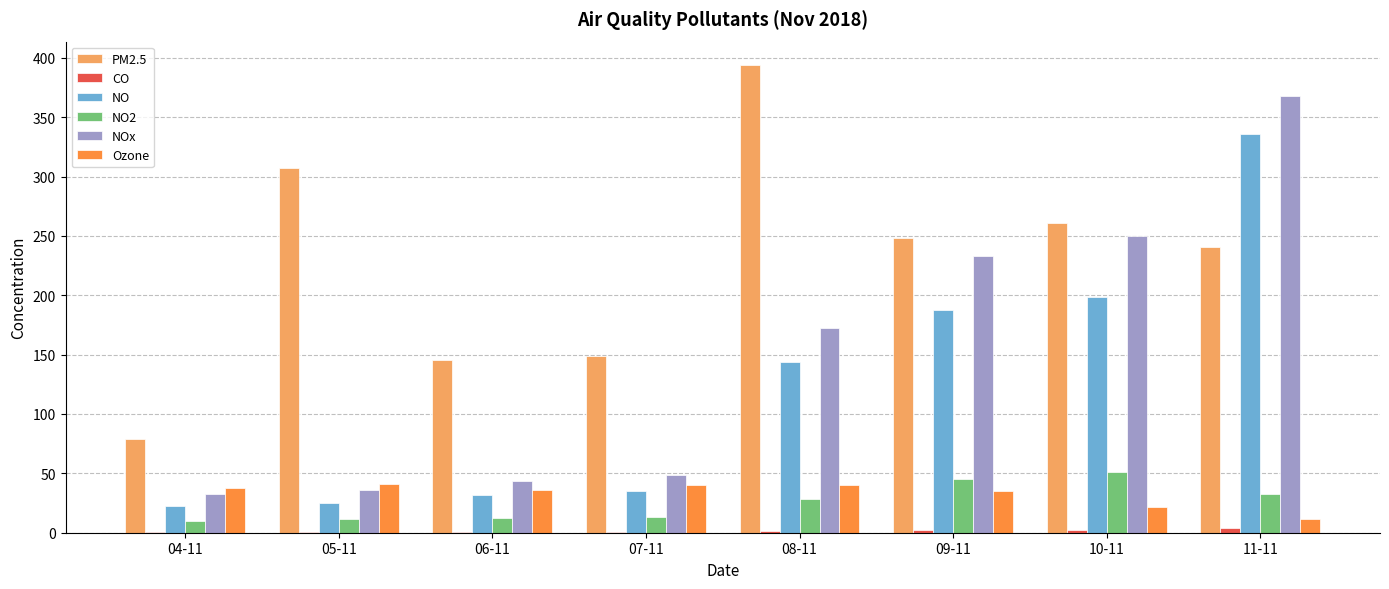

Which category has the highest value in the NOx series?

11-11